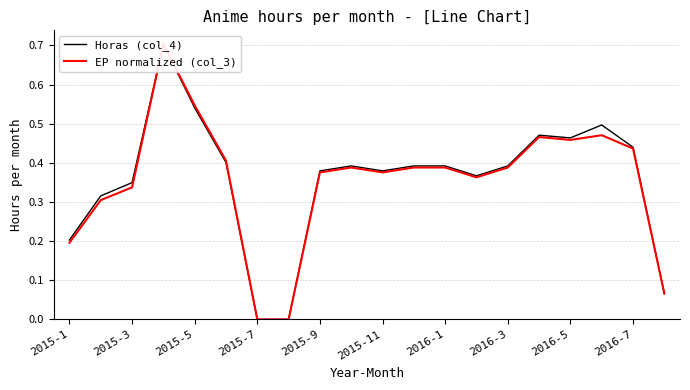

What are all the series names shown in the legend?

Horas (col_4), EP normalized (col_3)